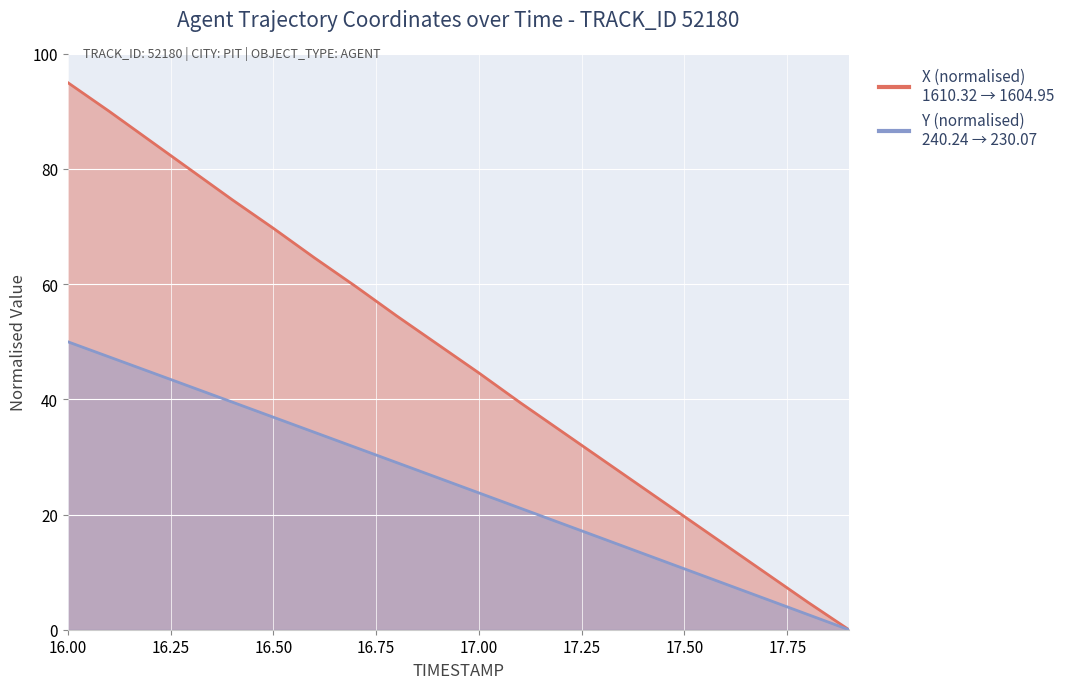

What is the label of the 15th point from the right?

16.5